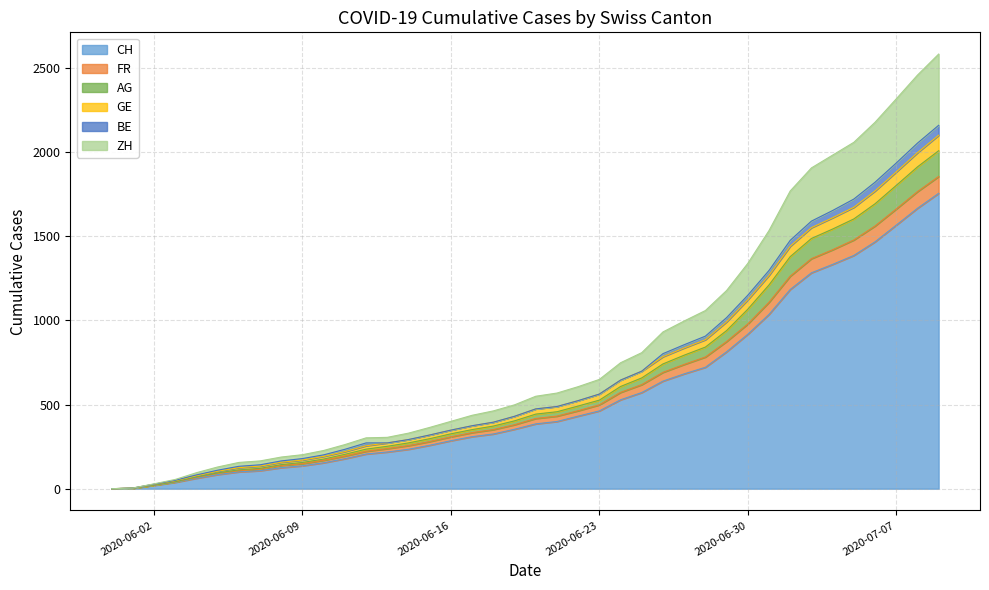

What is the label of the 3rd point from the right?

2020-07-07